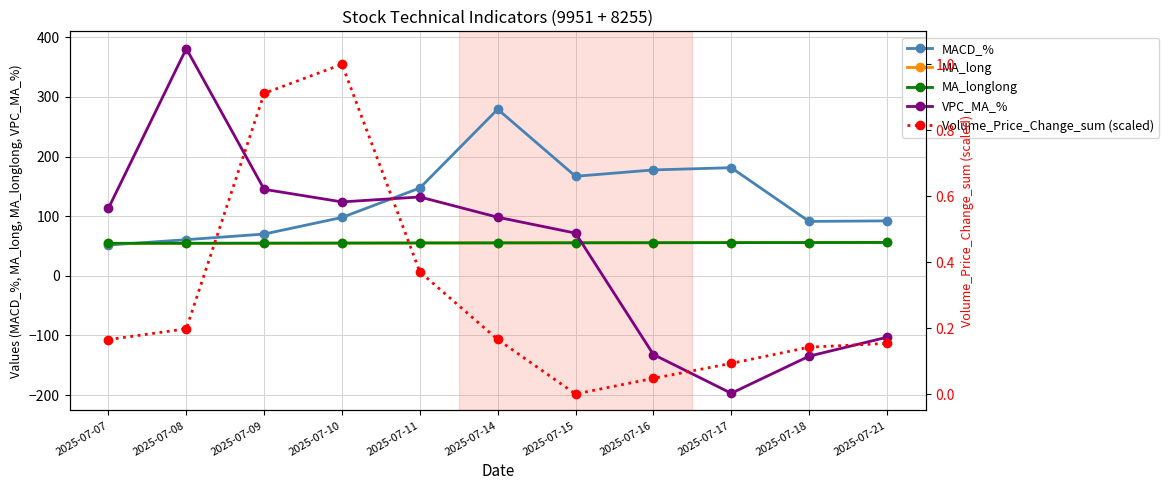

What value does the VPC_MA_% series have at 2025-07-08?

381.0